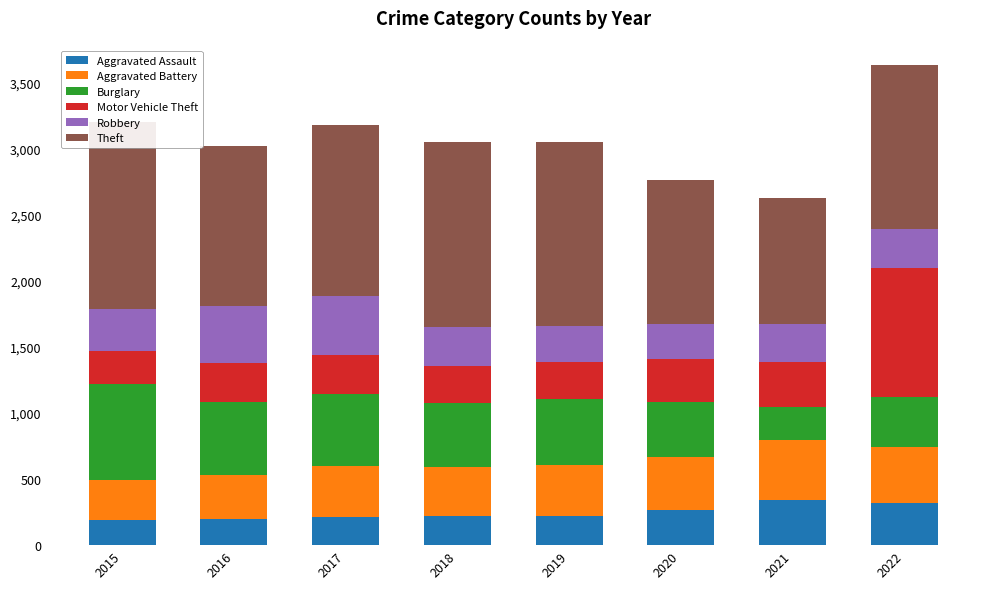

Which series has the largest total across all categories?

Theft